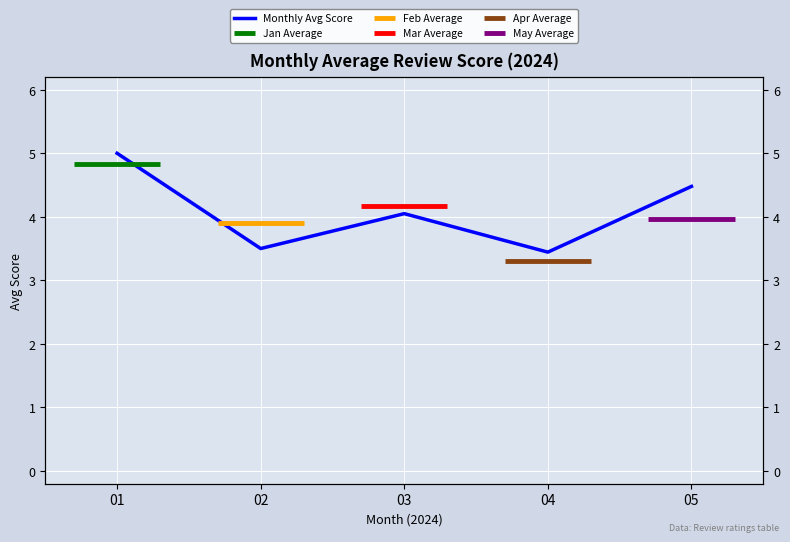

What is the ratio of the value at 02 to the value at 05?

0.8